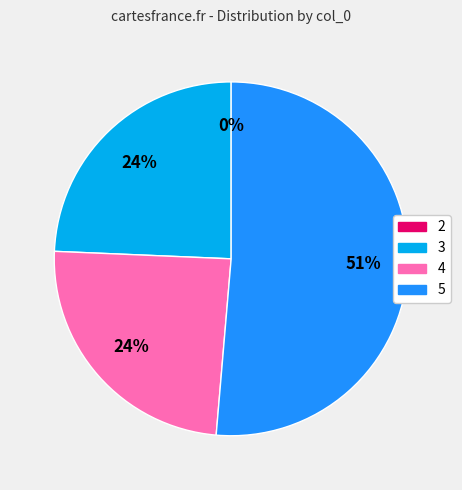

Which category has the smallest portion of the pie?

2